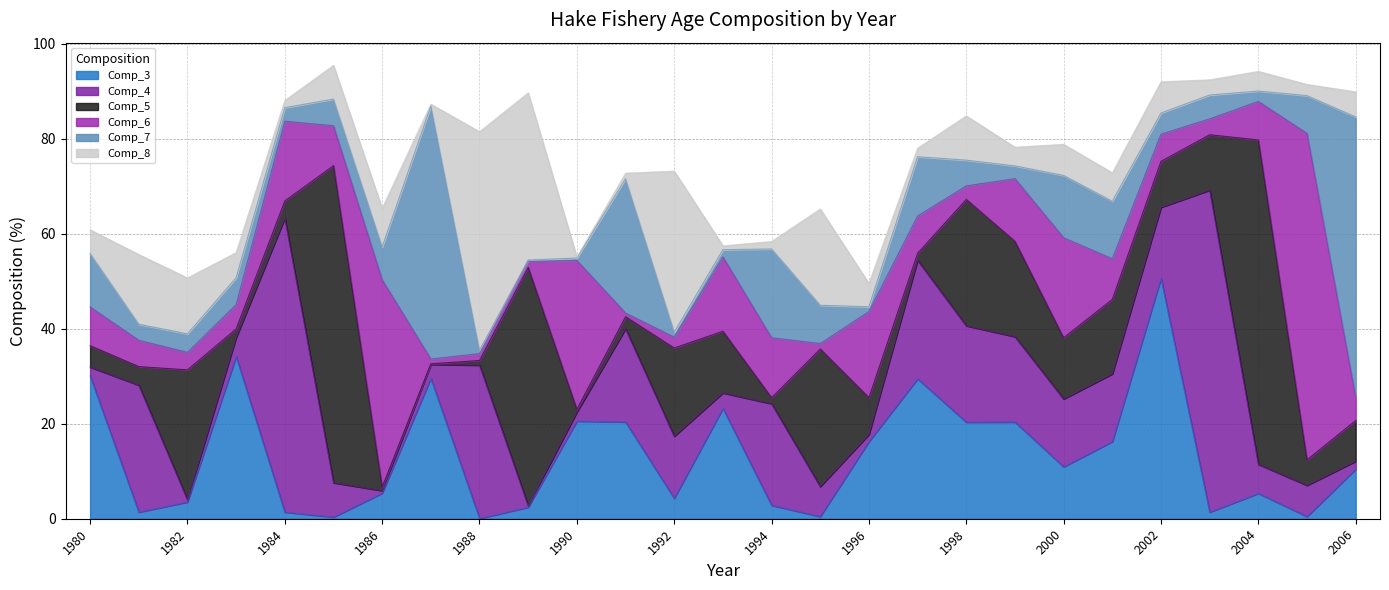

Reading right to left, what are all the values shown in this chart?

Comp_3: 10.4	0.5	5.3	1.4	50.6	16.2	10.9	20.4	20.3	29.5	16.2	0.5	2.8	23.2	4.3	20.4	20.6	2.4	0.1	29.6	5.4	0.3	1.4	34.1	3.5	1.4	30.1
Comp_4: 1.7	6.6	6.1	67.8	14.9	14.2	14.3	18.0	20.3	25.0	1.5	6.3	21.4	3.3	13.1	19.6	1.9	0.3	32.3	2.9	0.5	7.2	61.9	4.0	0.5	26.7	1.9
Comp_5: 8.6	5.4	68.3	11.7	9.7	15.7	12.9	20.1	26.6	1.5	7.7	29.0	1.3	13.0	18.6	2.5	0.6	50.2	1.0	0.1	0.8	66.8	3.6	1.8	27.3	3.9	4.5
Comp_6: 4.9	68.7	8.1	3.4	5.7	8.6	21.1	13.2	2.9	7.8	18.1	1.2	12.6	15.7	2.3	0.8	31.3	1.3	1.4	1.0	43.6	8.4	16.8	5.1	3.7	5.5	8.2
Comp_7: 59.0	8.0	2.2	5.0	4.4	12.1	13.1	2.7	5.4	12.5	1.0	8.1	18.7	1.5	1.0	28.3	0.5	0.3	0.7	53.3	6.9	5.6	2.9	5.6	3.9	3.4	11.2
Comp_8: 5.3	2.4	4.1	3.2	6.6	6.0	6.5	3.9	9.3	1.8	4.9	20.3	1.6	0.8	33.9	1.2	0.2	35.2	46.0	0.4	8.2	7.1	1.5	5.3	11.8	14.7	5.0